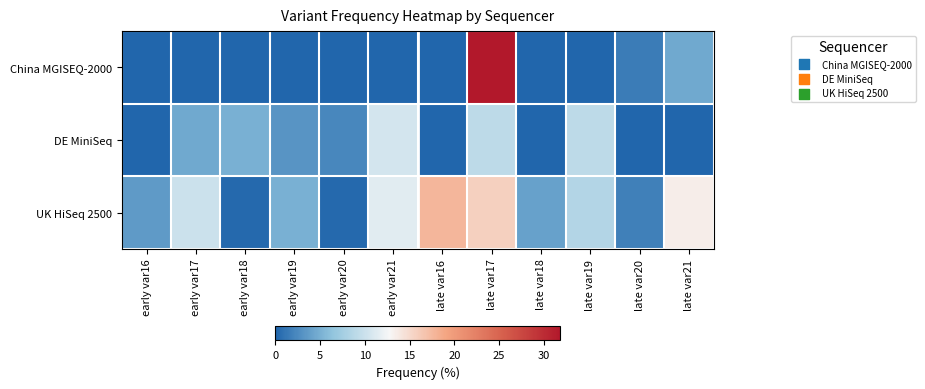

What is the spread (max minus min) of values at early var18?

5.0